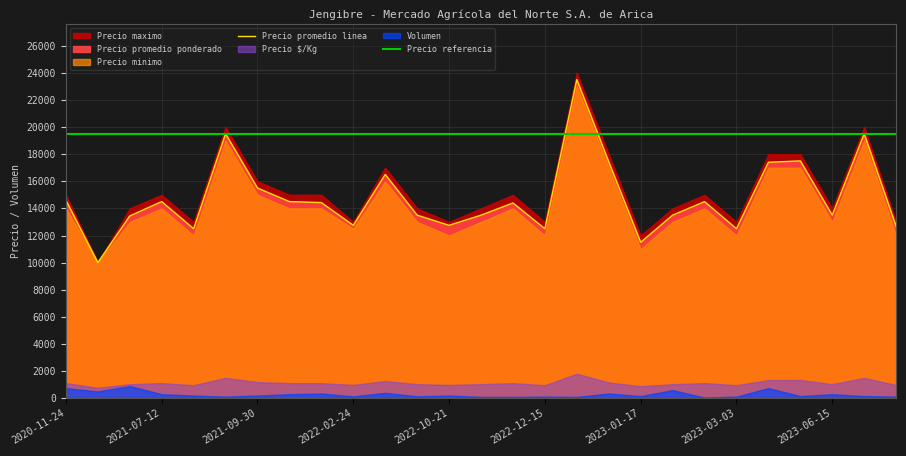

Between which two adjacent categories do Precio promedio linea and Precio referencia first intersect?

15 and 16